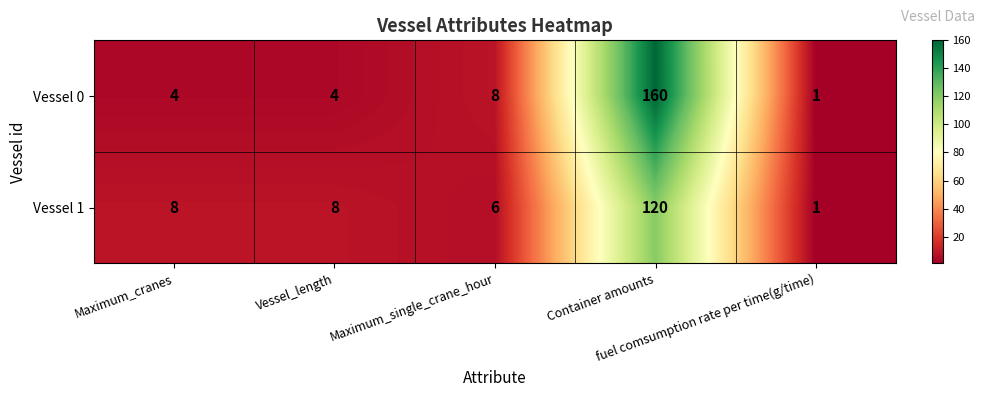

At which category does the chart reach its peak across all series?

Container amounts